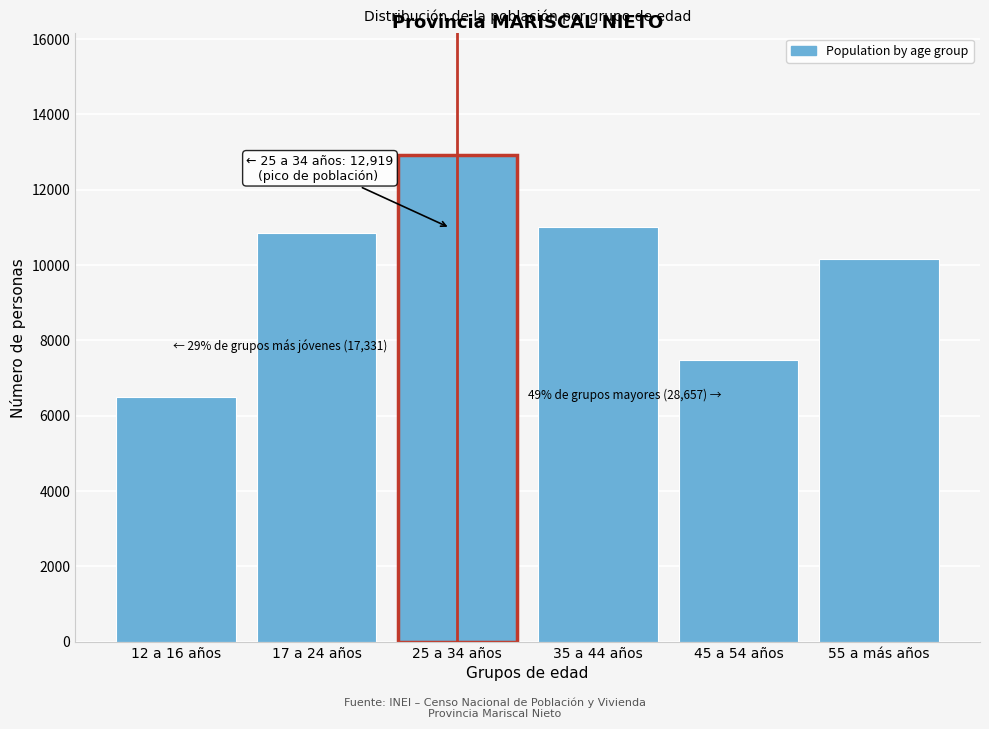

Reading left to right, list all the values displayed in this chart.

6491	10840	12919	11013	7484	10160